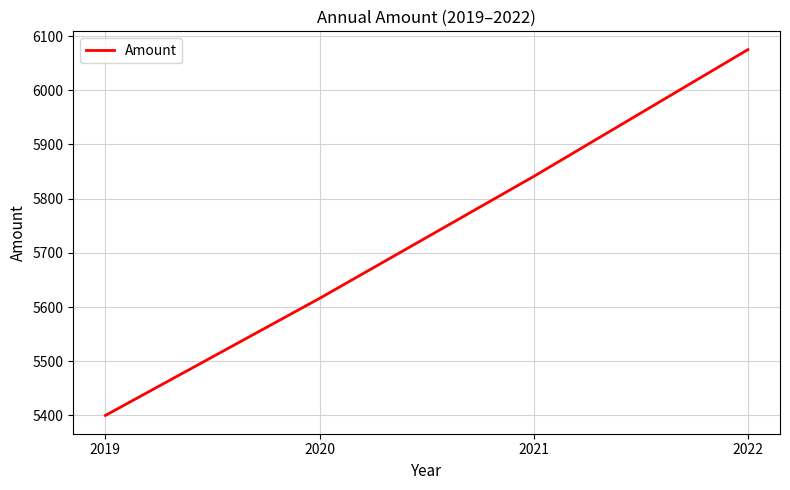

Rank the categories by value from lowest to highest.

2019, 2020, 2021, 2022